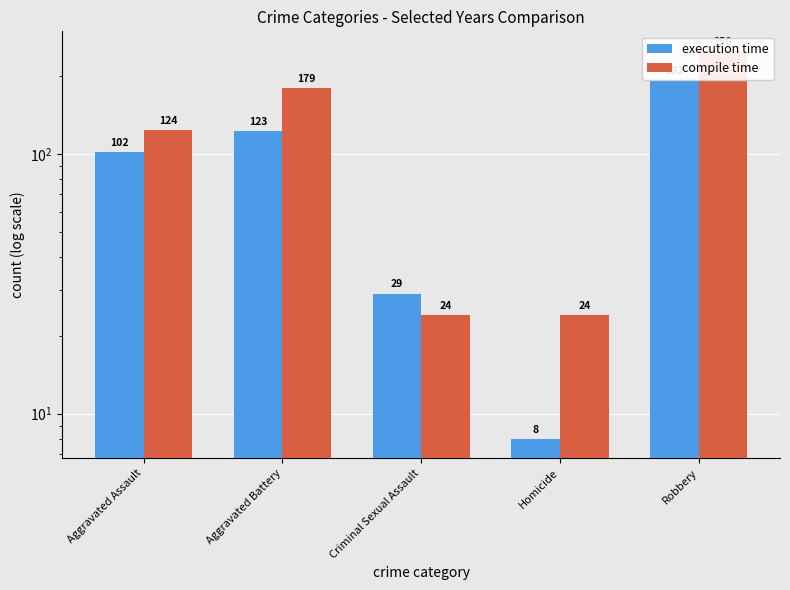

At which label is compile time closest to 137?

Aggravated Assault